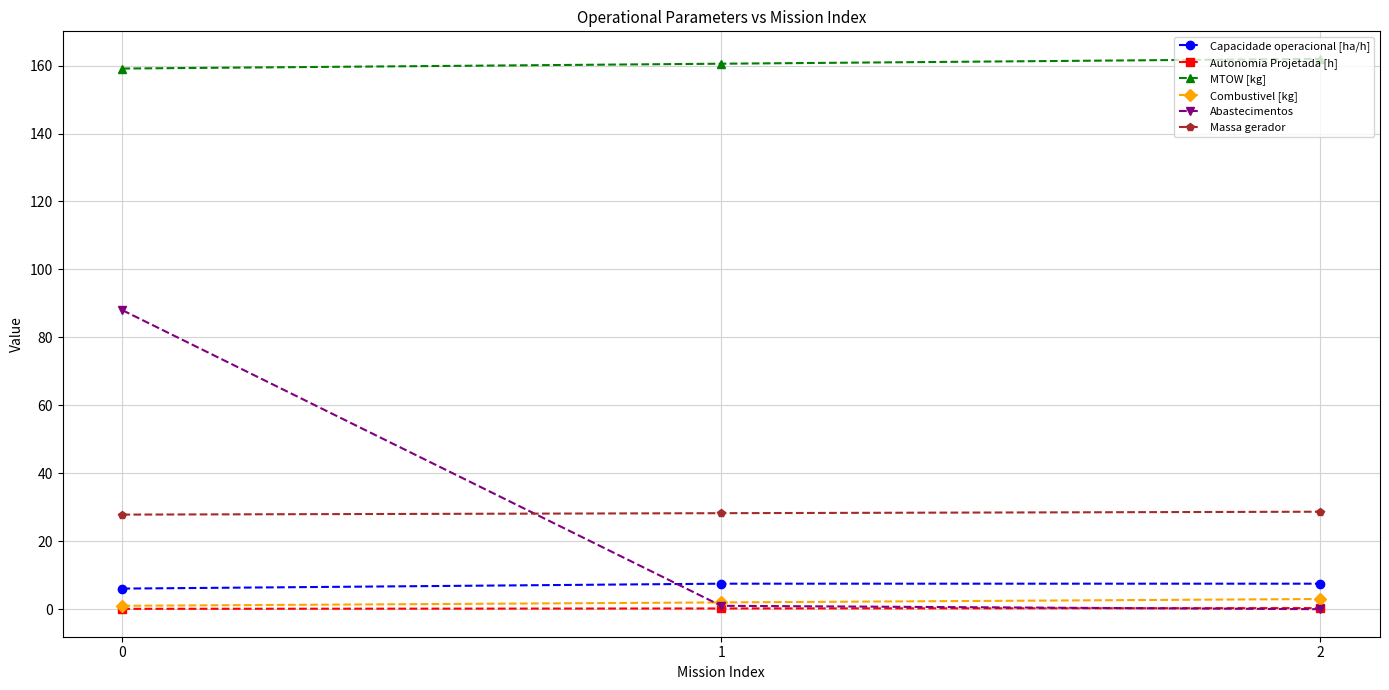

What is the value of the Autonomia Projetada [h] point at the 1st from the left?

0.1